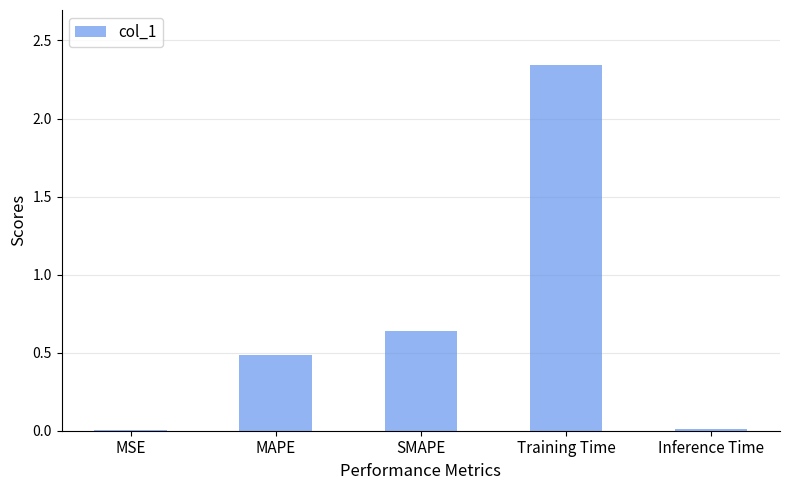

At which label is the value closest to 1?

SMAPE